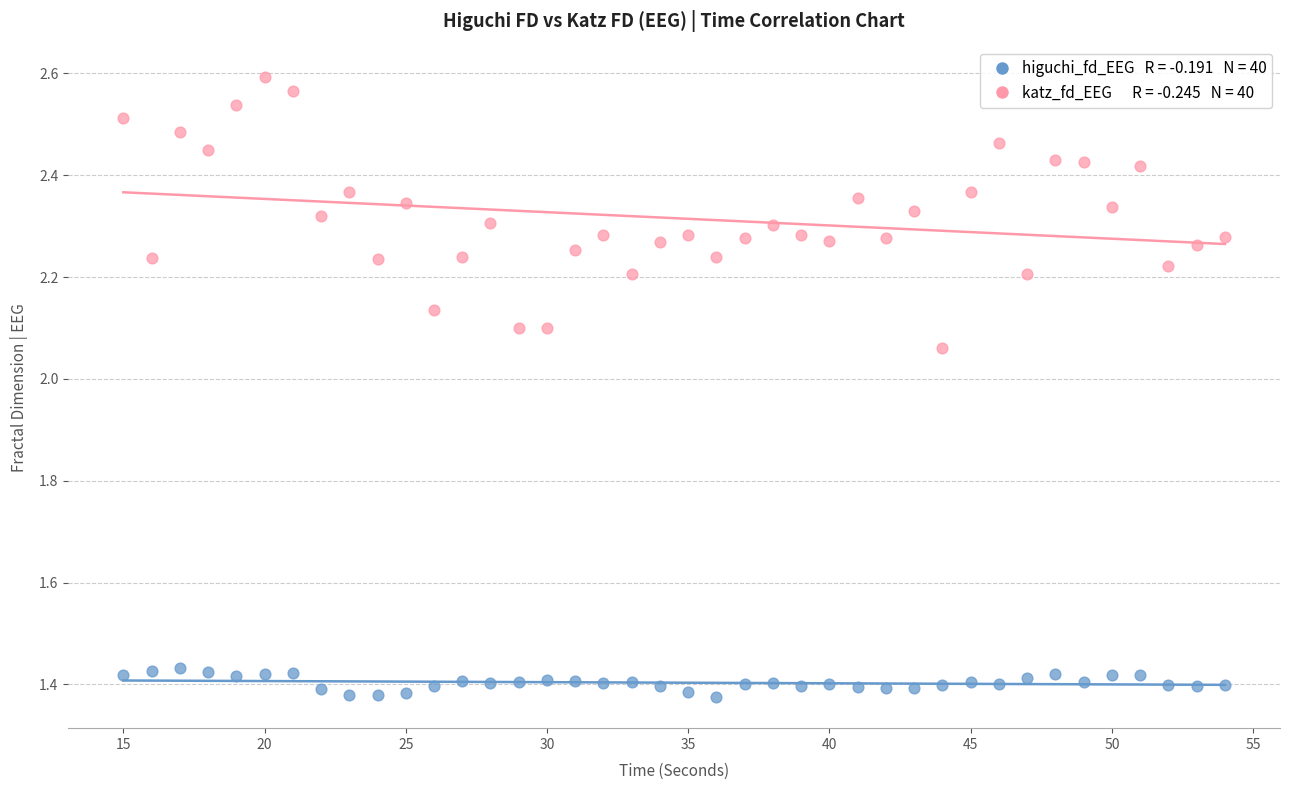

Across all data points, what is the range of X values (max minus min)?

39.0